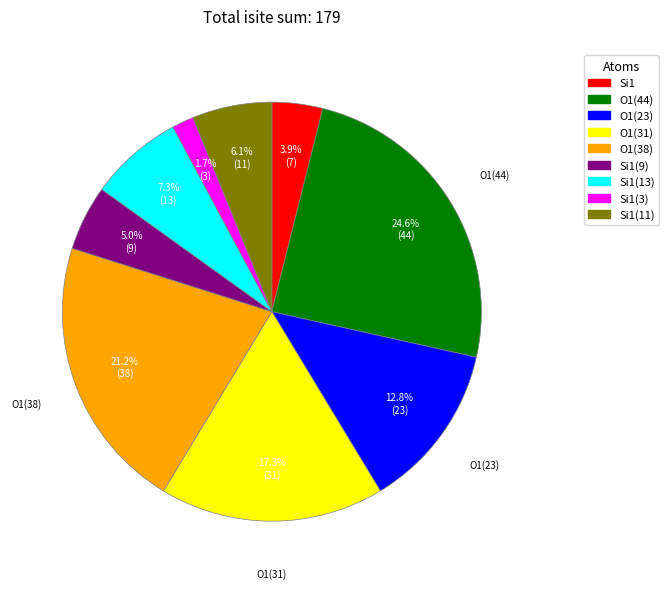

Is there a majority slice in this chart?

No